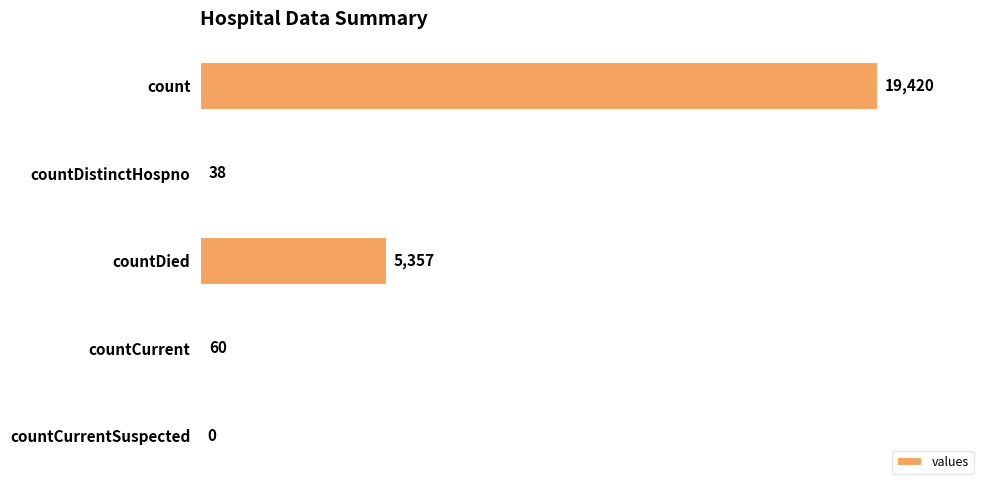

What is the sum of all values?

24875